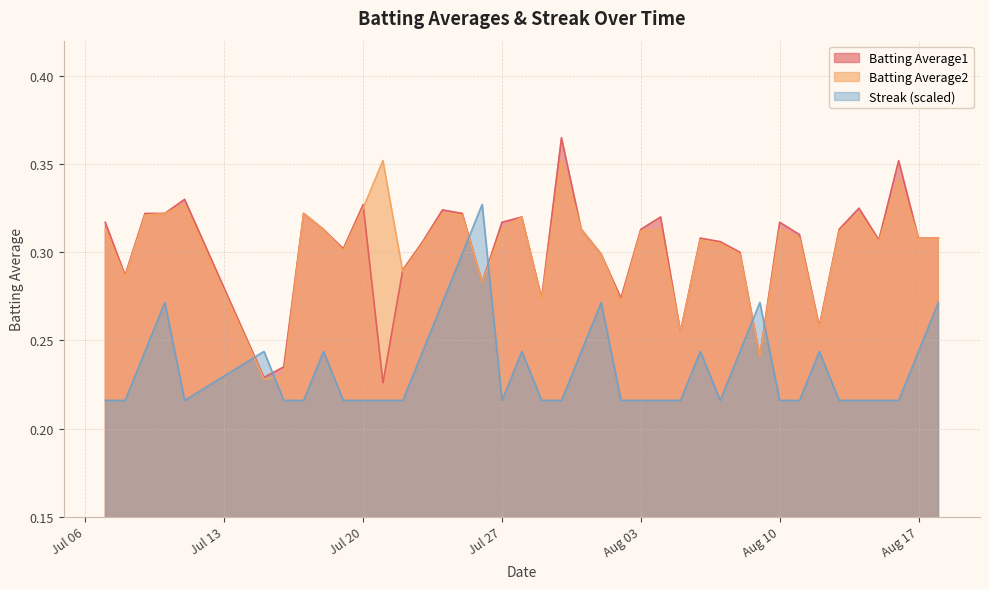

Is it true that Batting Average1 equals 0.1 at 2010-07-15?

False